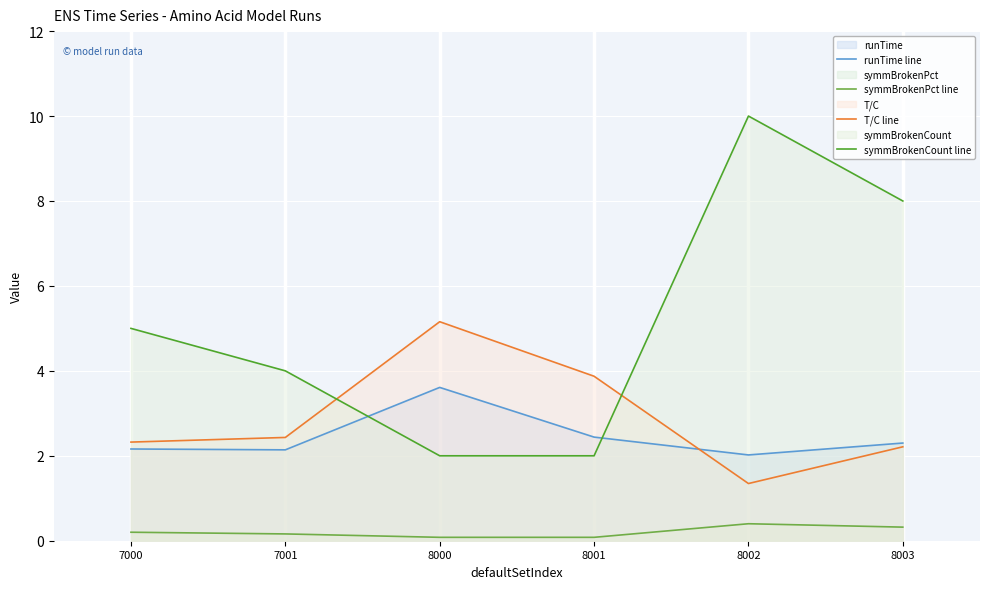

Between 8003 and 8002, which is larger?

8003